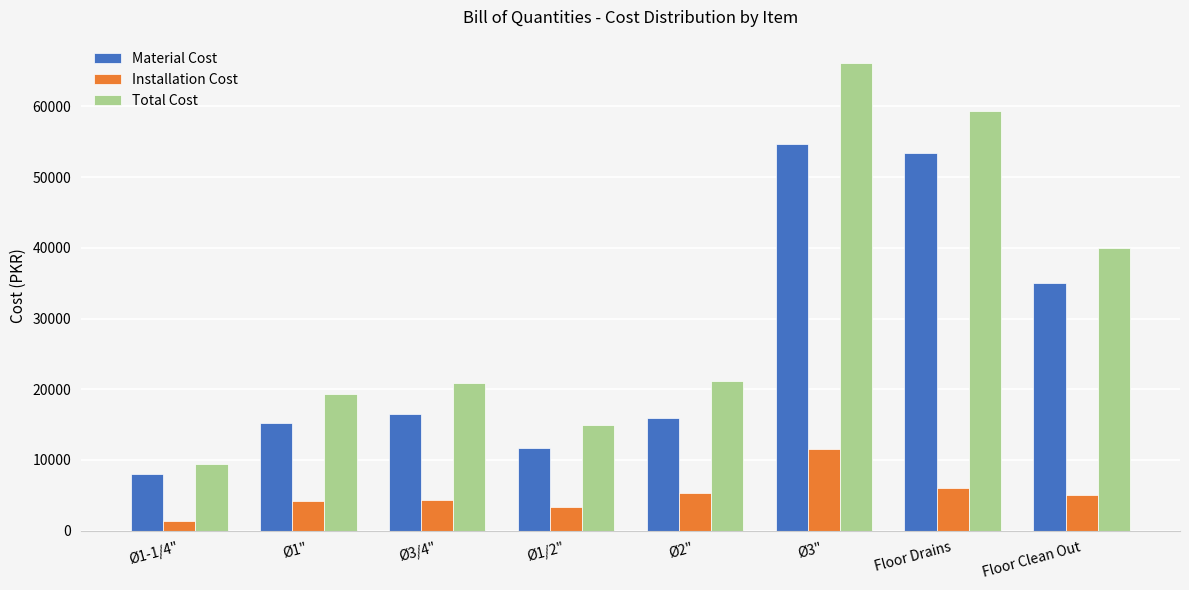

What is the approximate value of Installation Cost at Floor Clean Out?

5000.0